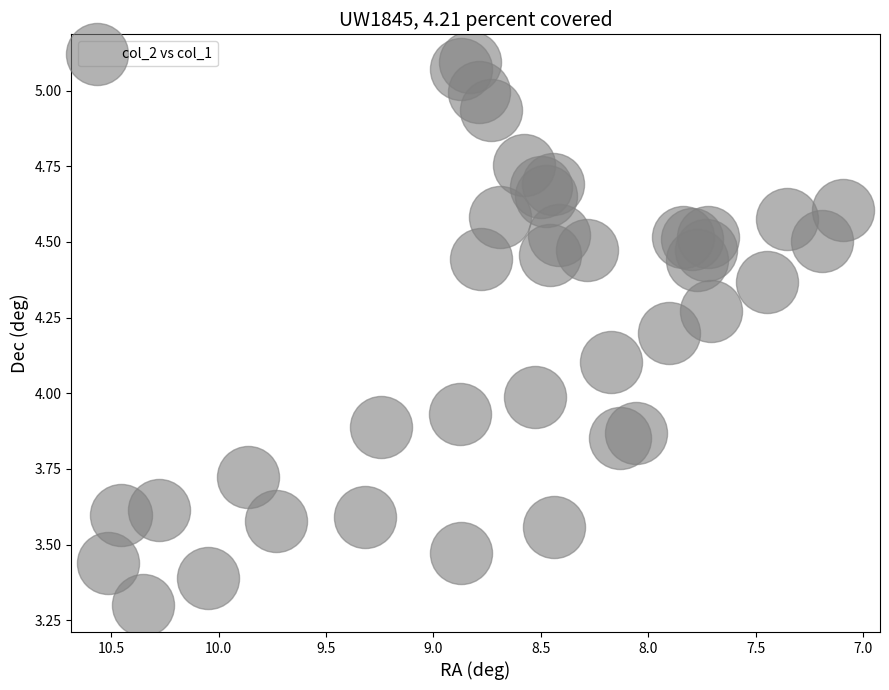

What is the range of Y values (max minus min)?

1.8